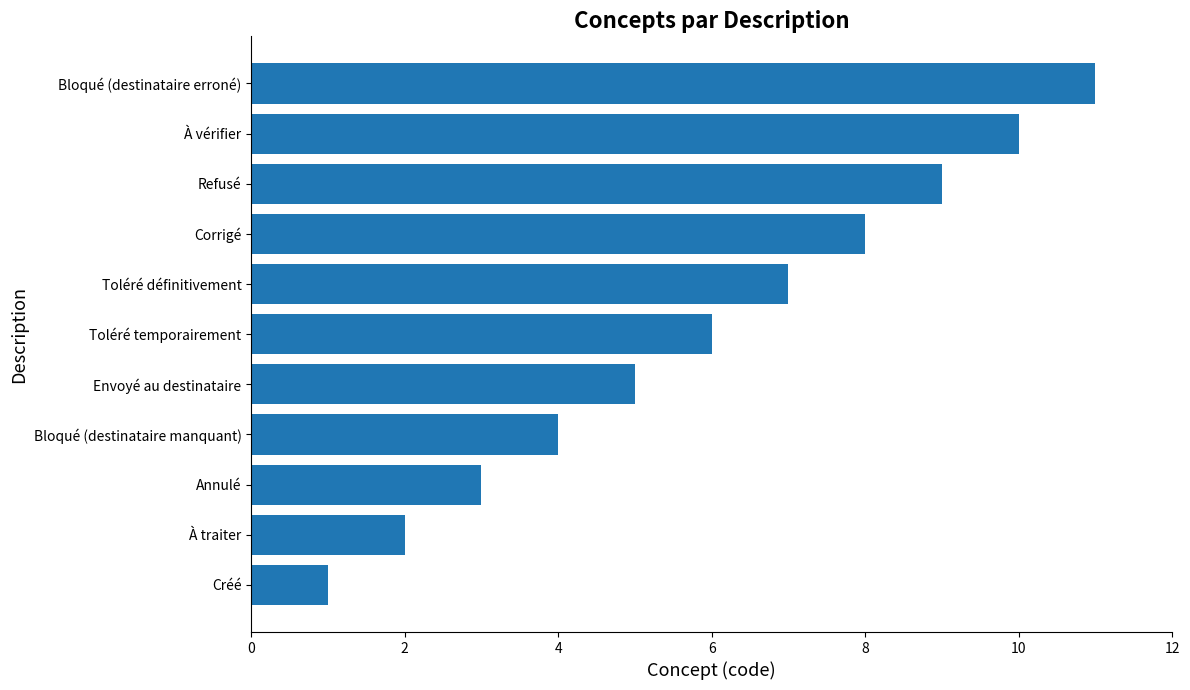

How many data points are less than 6?

5